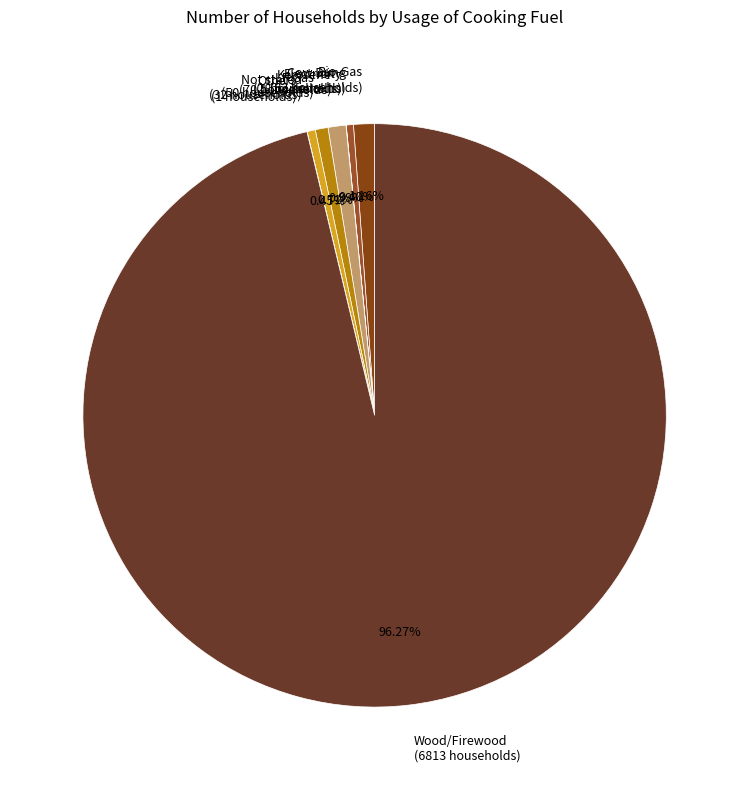

To the nearest percent, what is the difference between the largest and smallest slice percentages?

96%